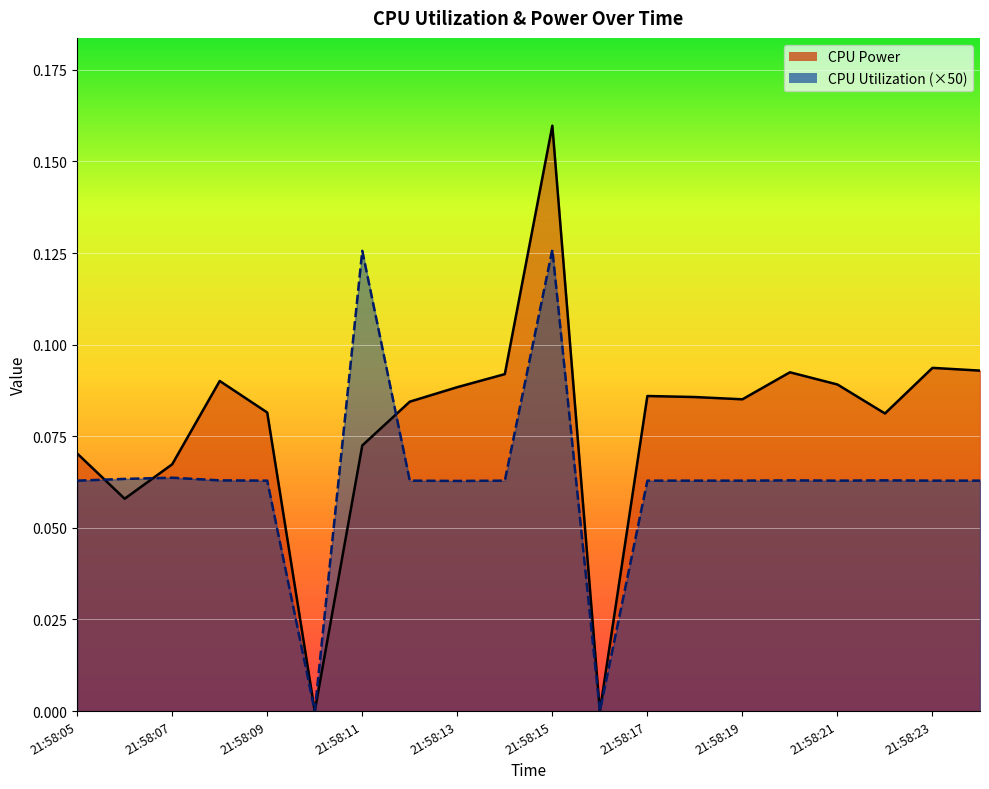

Where is CPU Utilization nearest to the value 0?

21:58:10